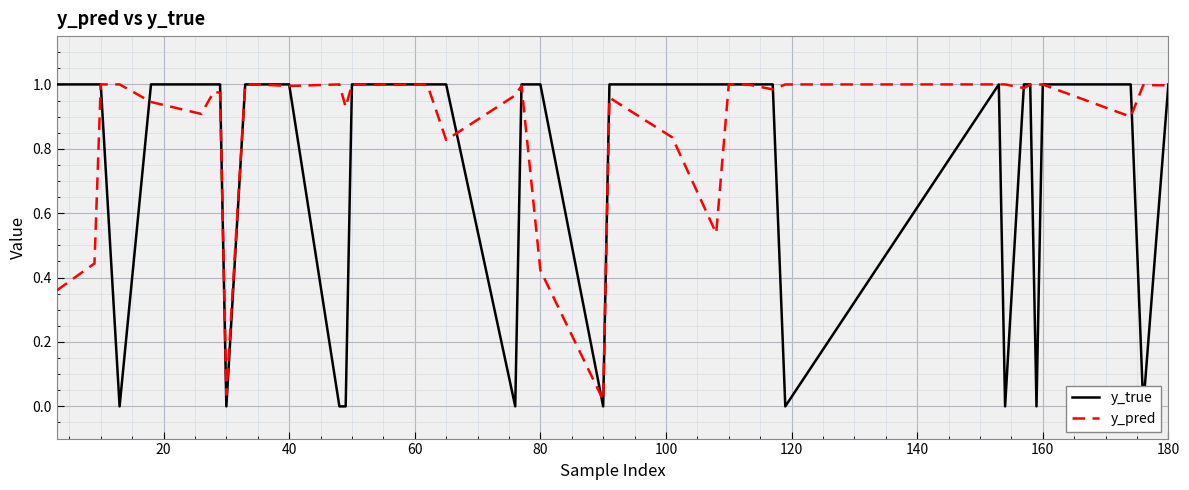

Is it true that y_pred equals 0.4 at 40?

False